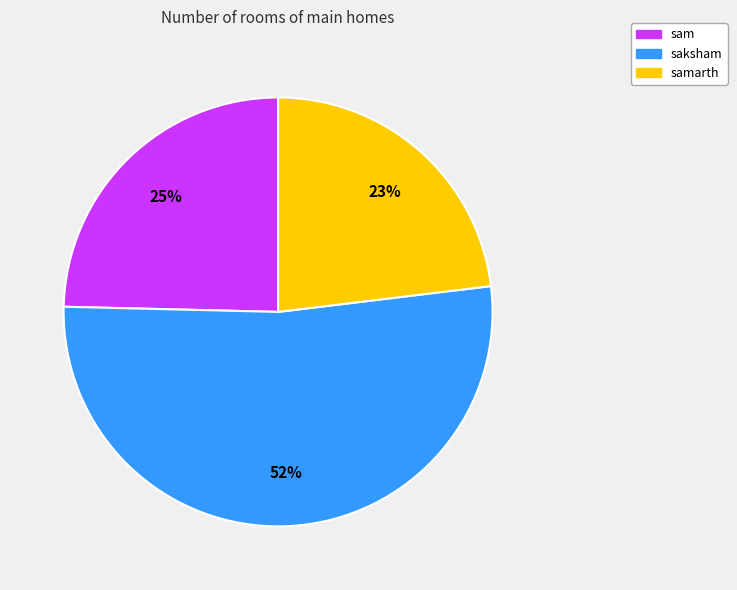

To the nearest percent, what is the difference between the largest and smallest slice percentages?

29%